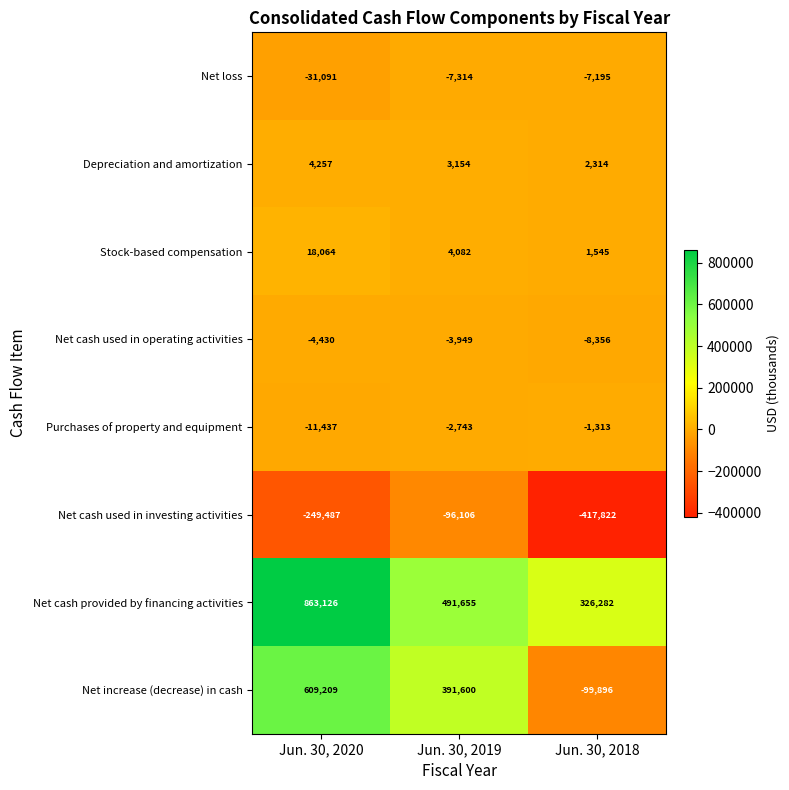

Reading left to right, list all the values displayed in this chart.

Net loss: Jun. 30, 2020=-31091	Jun. 30, 2019=-7314	Jun. 30, 2018=-7195
Depreciation and amortization: Jun. 30, 2020=4257	Jun. 30, 2019=3154	Jun. 30, 2018=2314
Stock-based compensation: Jun. 30, 2020=18064	Jun. 30, 2019=4082	Jun. 30, 2018=1545
Net cash used in operating activities: Jun. 30, 2020=-4430	Jun. 30, 2019=-3949	Jun. 30, 2018=-8356
Purchases of property and equipment: Jun. 30, 2020=-11437	Jun. 30, 2019=-2743	Jun. 30, 2018=-1313
Net cash used in investing activities: Jun. 30, 2020=-249487	Jun. 30, 2019=-96106	Jun. 30, 2018=-417822
Net cash provided by financing activities: Jun. 30, 2020=863126	Jun. 30, 2019=491655	Jun. 30, 2018=326282
Net increase (decrease) in cash: Jun. 30, 2020=609209	Jun. 30, 2019=391600	Jun. 30, 2018=-99896